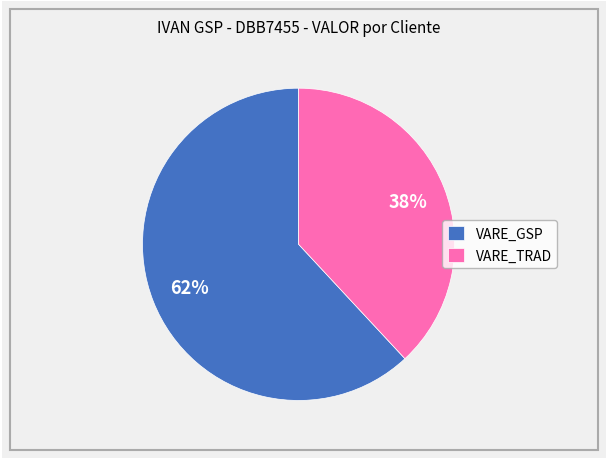

Combined, do VARE_TRAD and VARE_GSP account for over 50%?

Yes